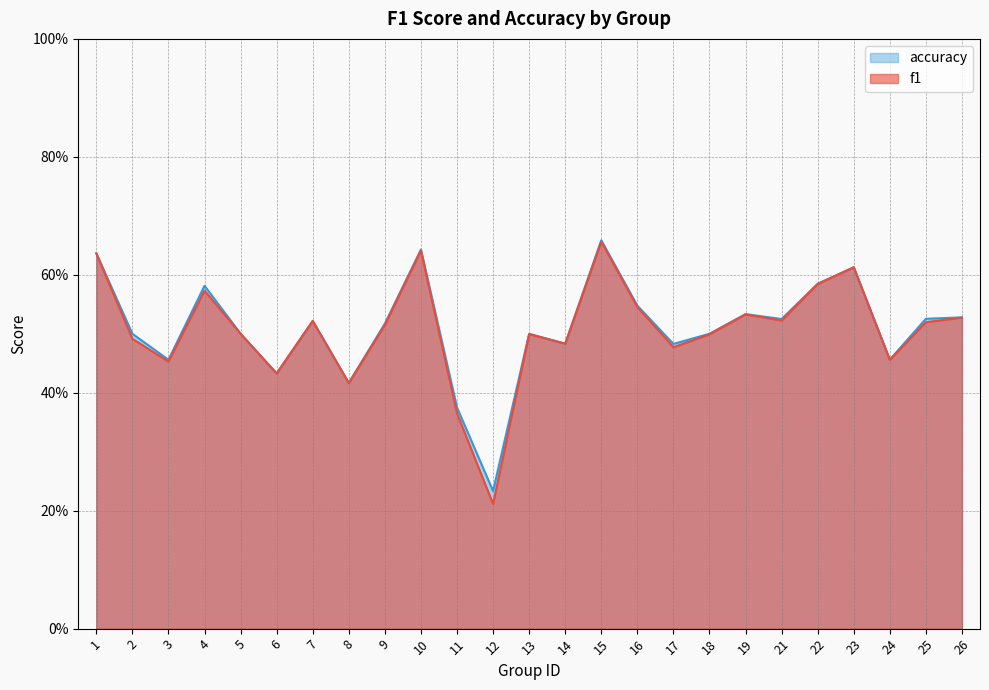

What is the average value of the f1 series?

0.5